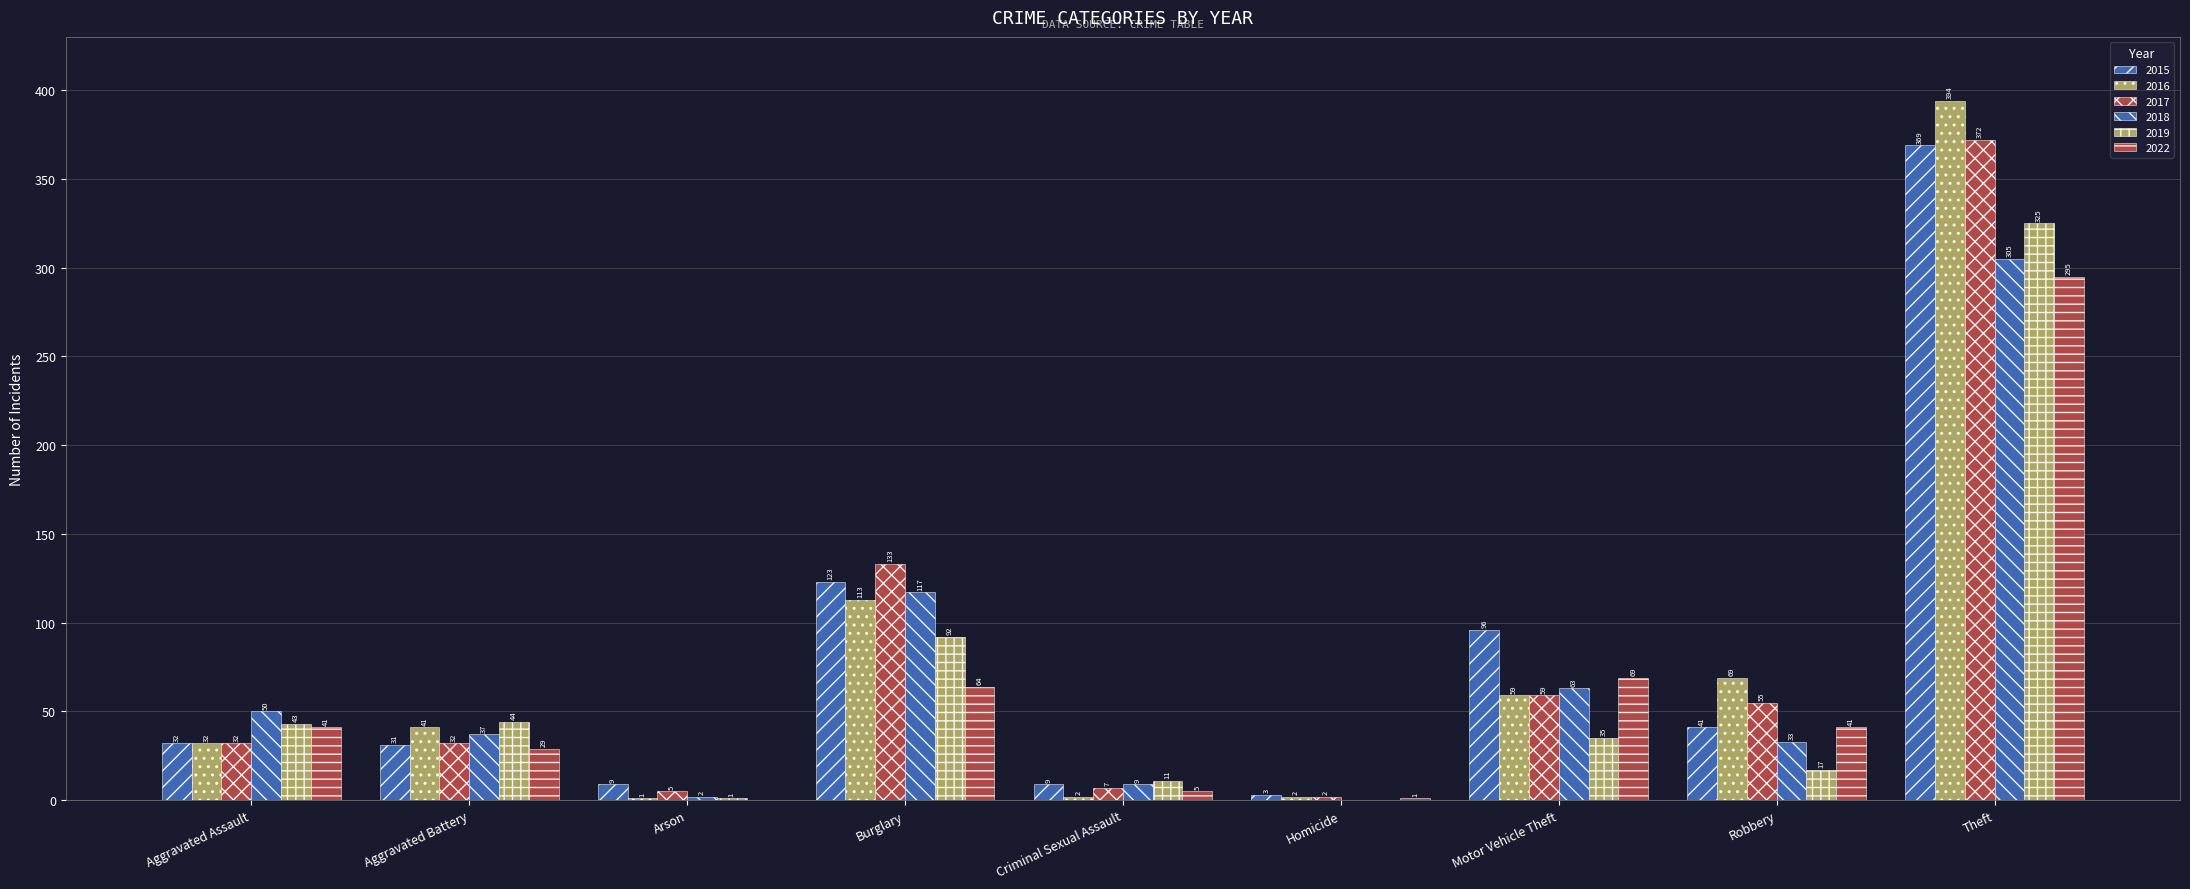

What is the sum of the 2019 values at Motor Vehicle Theft and Aggravated Assault?

78